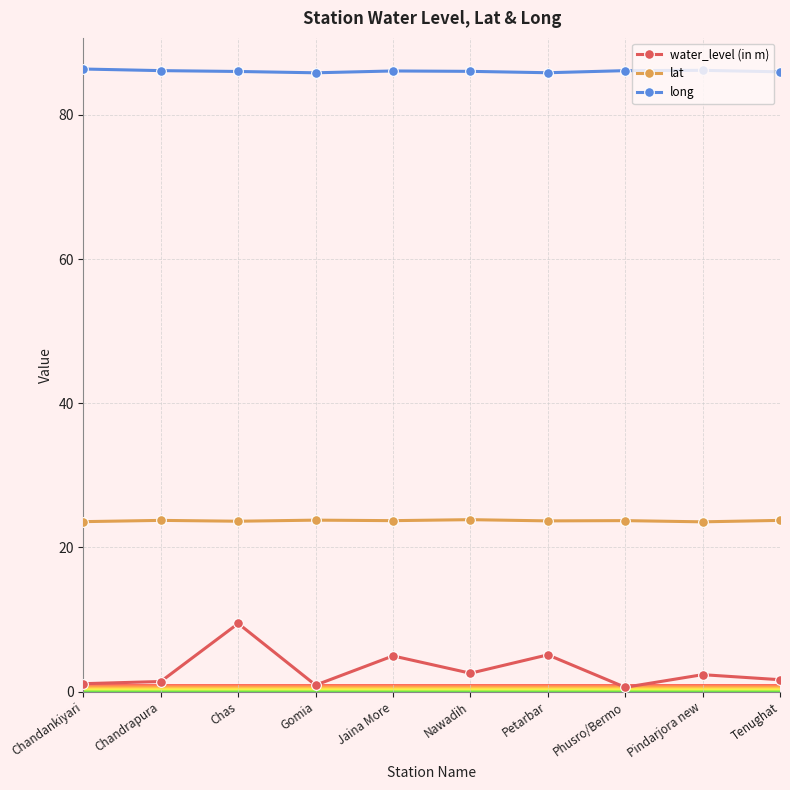

List the series in order of their overall mean, highest first.

long, lat, water_level (in m)